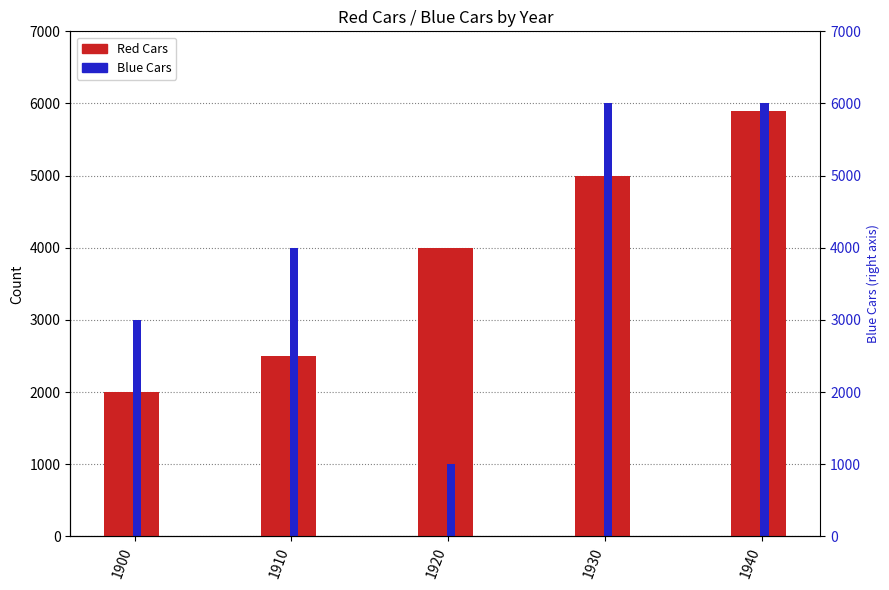

Rank the categories by Blue Cars value from highest to lowest.

1930, 1940, 1910, 1900, 1920